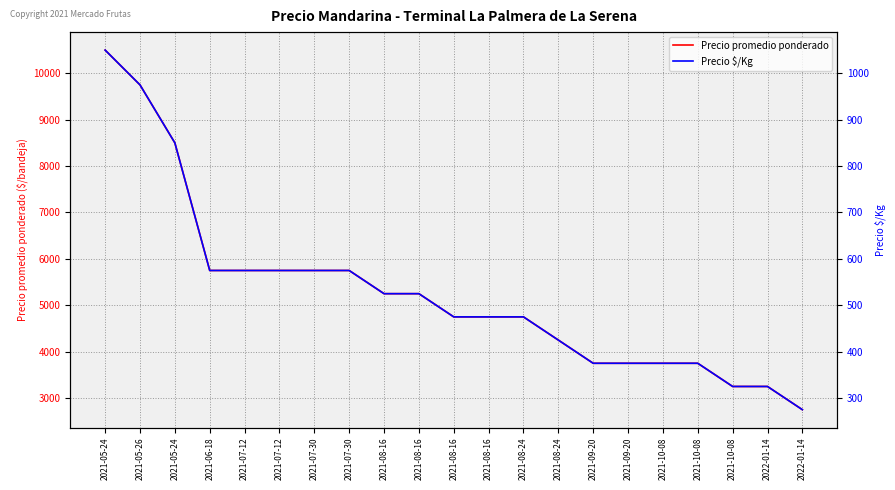

What is the average value of the Precio $/Kg series?

527